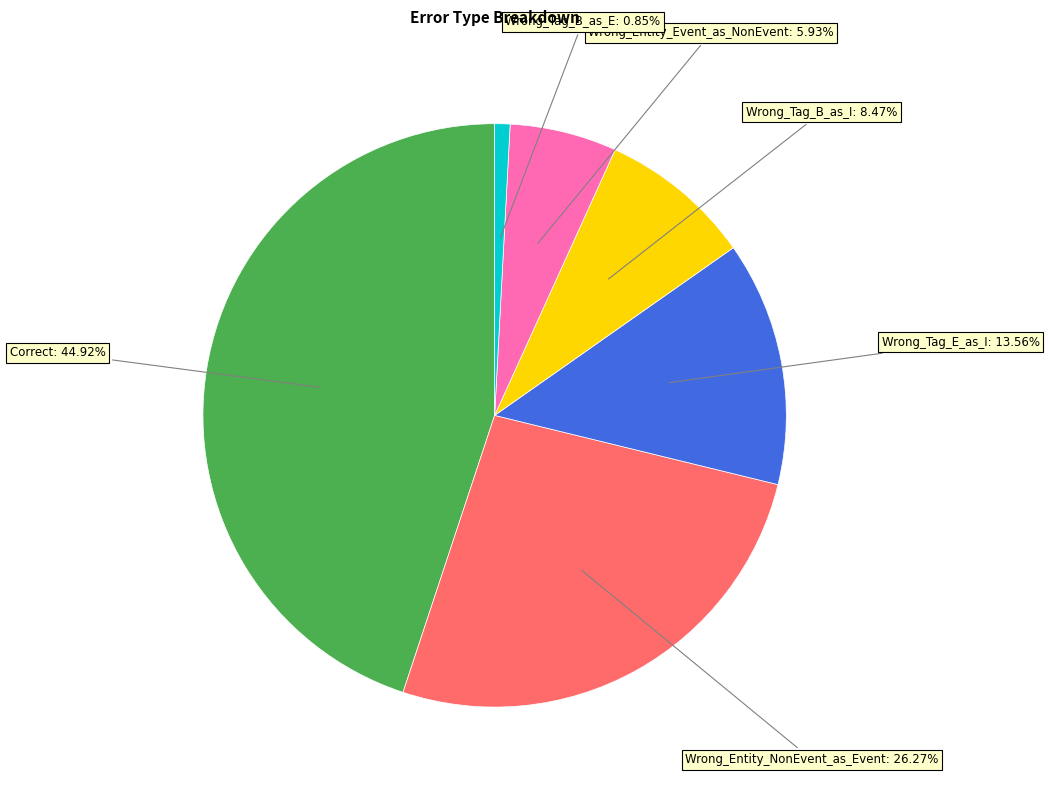

What percentage is NOT represented by Wrong_Tag_B_as_E?

99.2%